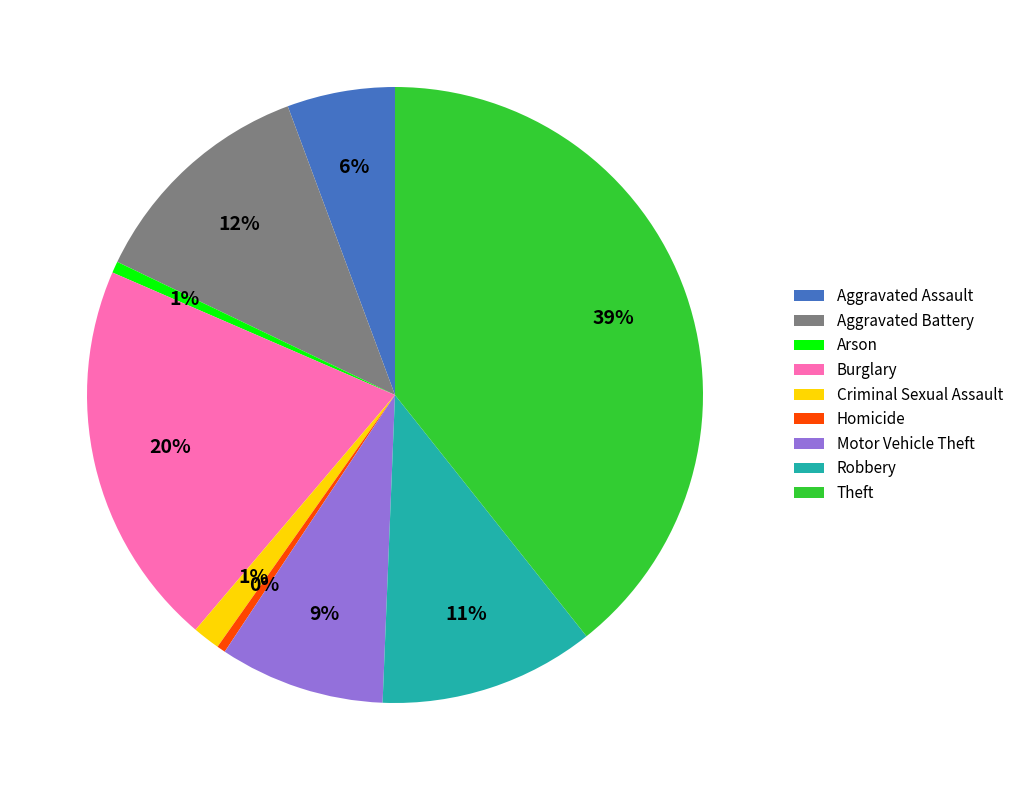

Does Aggravated Assault represent more than half of the total?

No